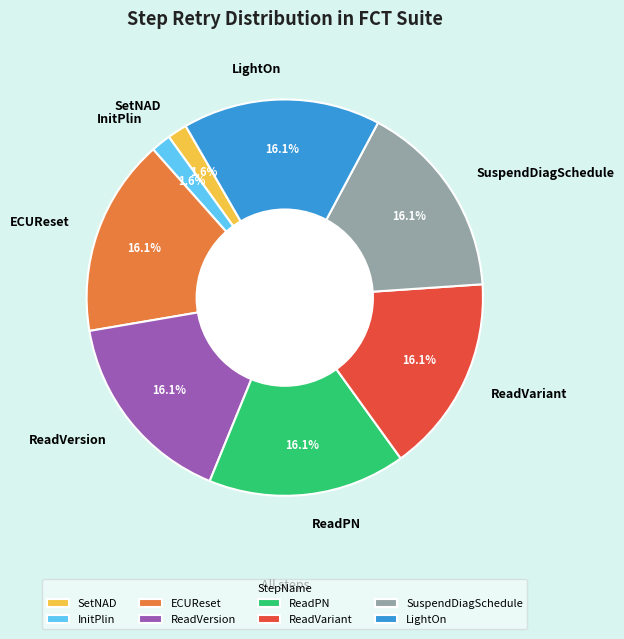

Which has a higher value, SetNAD or LightOn?

LightOn